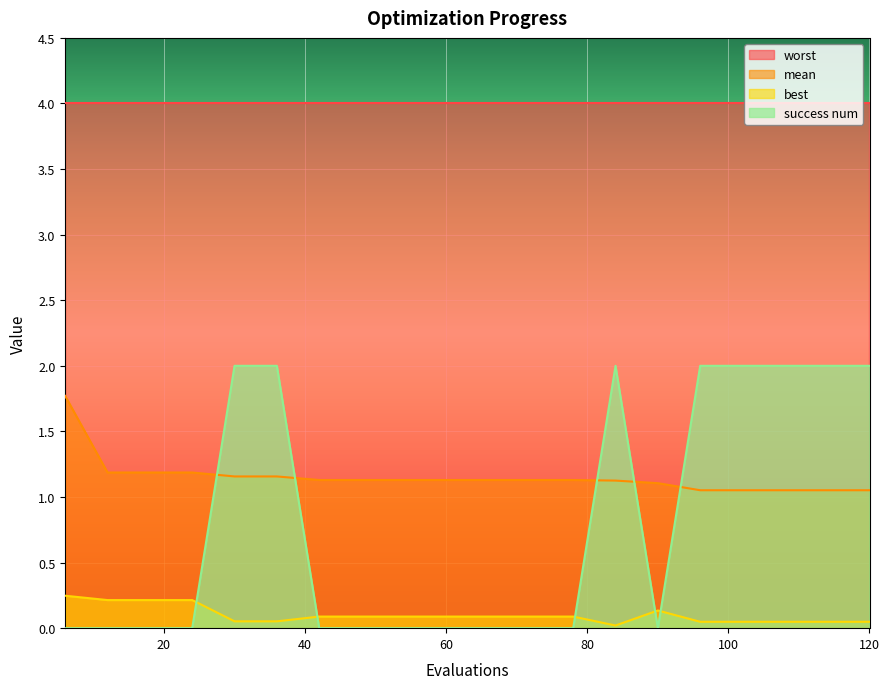

What value does the mean series have at 114?

1.1